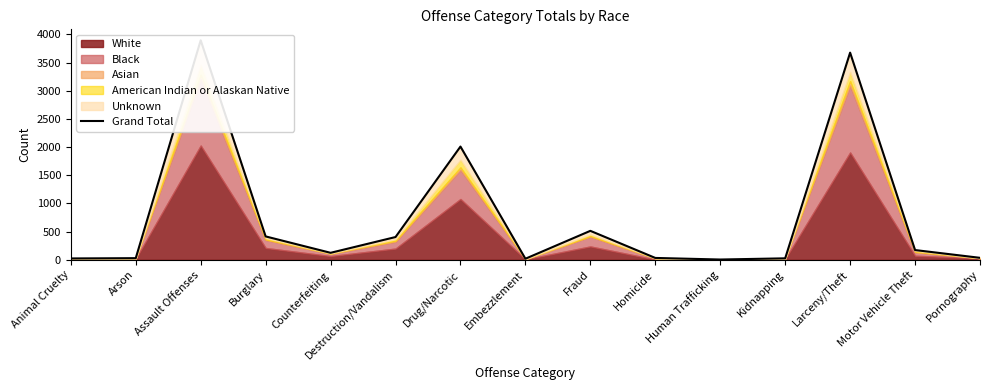

What is the greatest value displayed?

3896